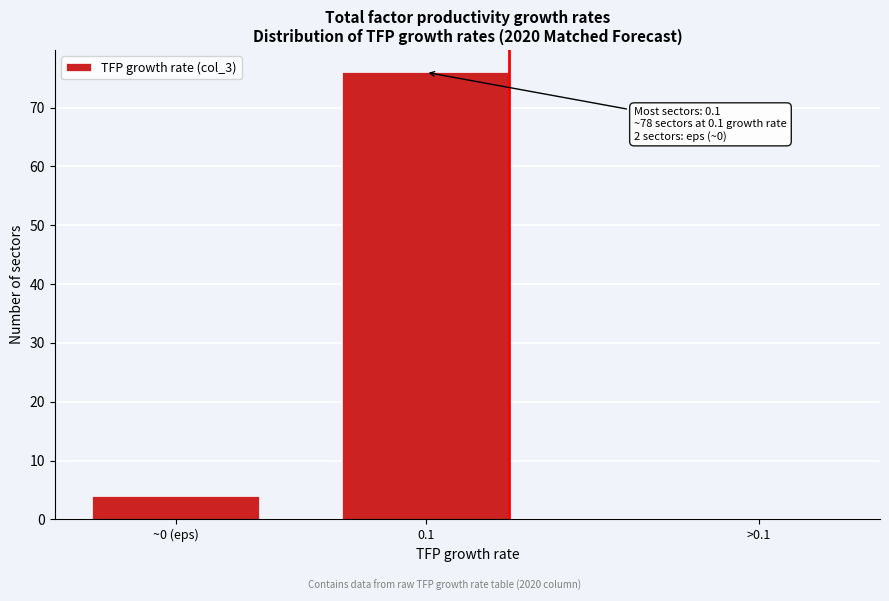

Reading right to left, what are all the values shown in this chart?

>0.1=0	0.1=76	~0 (eps)=4